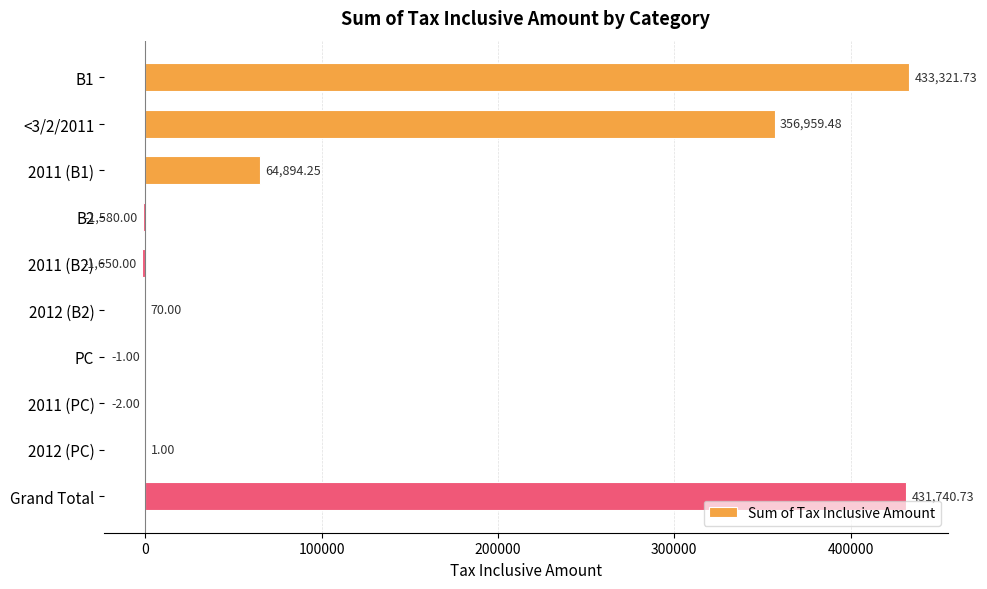

What is the greatest value displayed?

433321.7